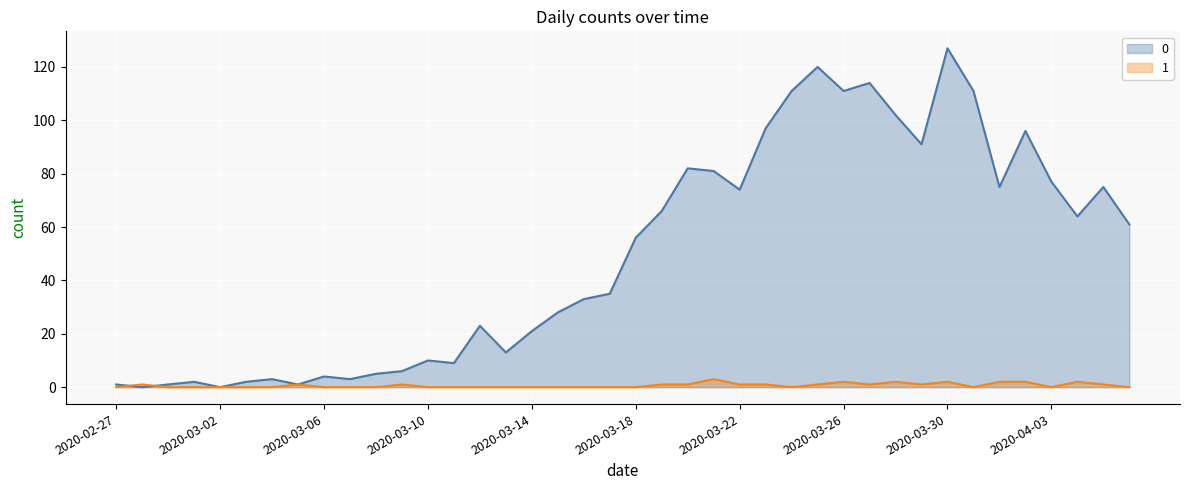

Is it true that 1 equals 0 at 2020-03-12?

True